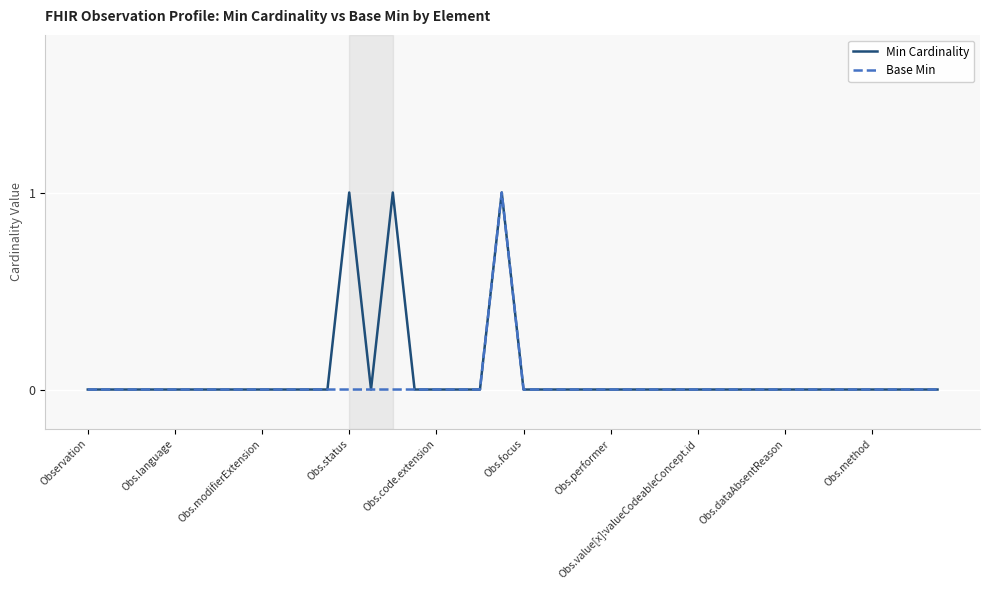

What is the highest value of the Base Min series?

1